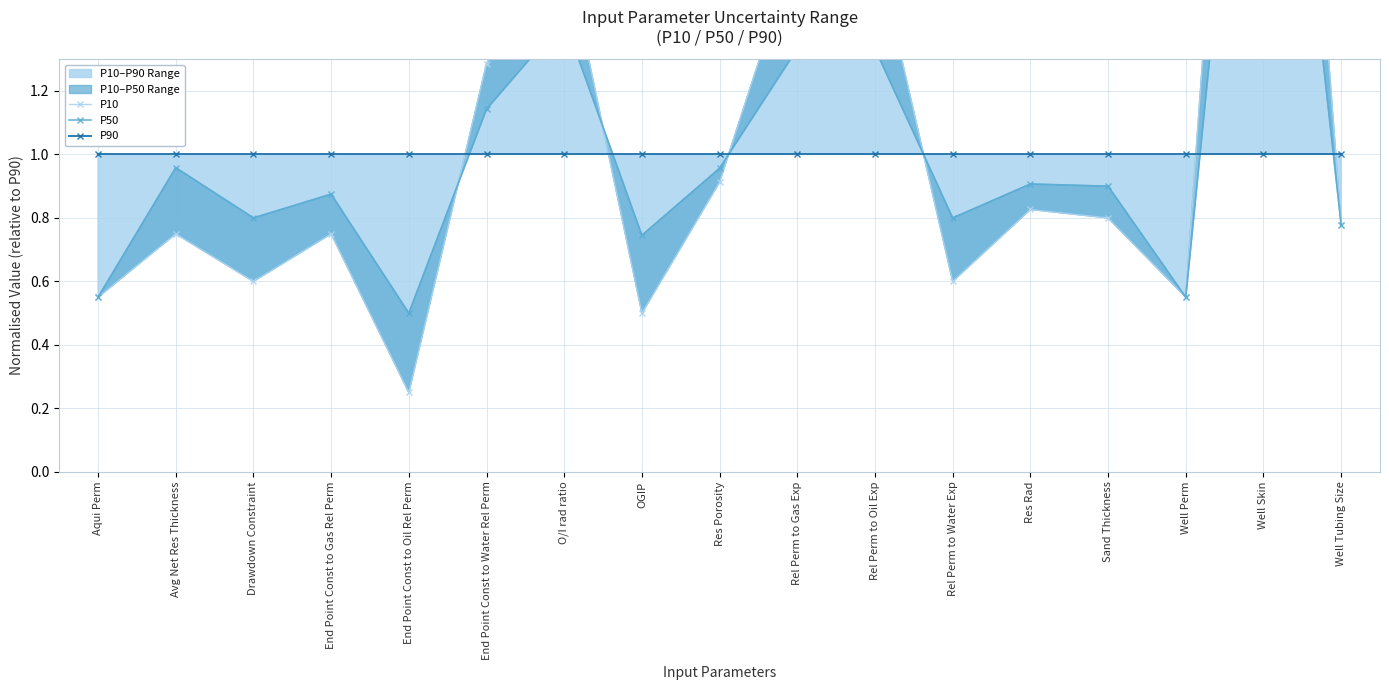

Which category has the highest value across all series?

Well Skin